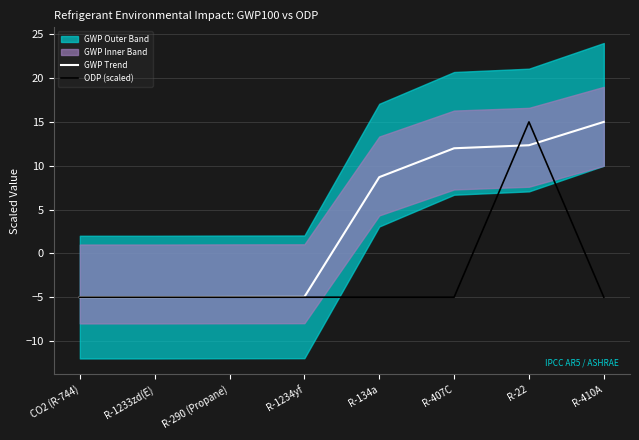

The value of GWP Trend at R-22 is 12.3. True or false?

True